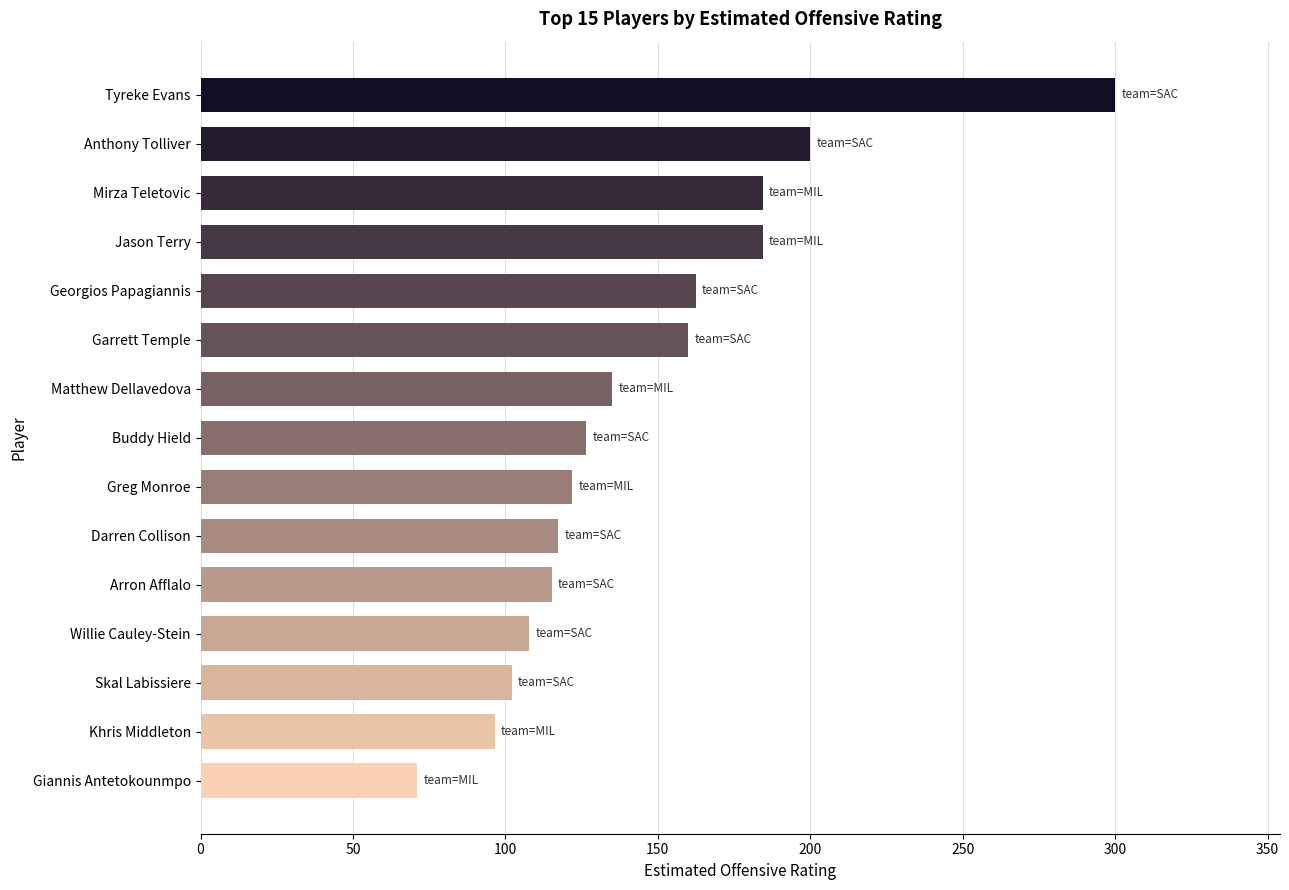

Which category has the lowest value across all series?

Giannis Antetokounmpo